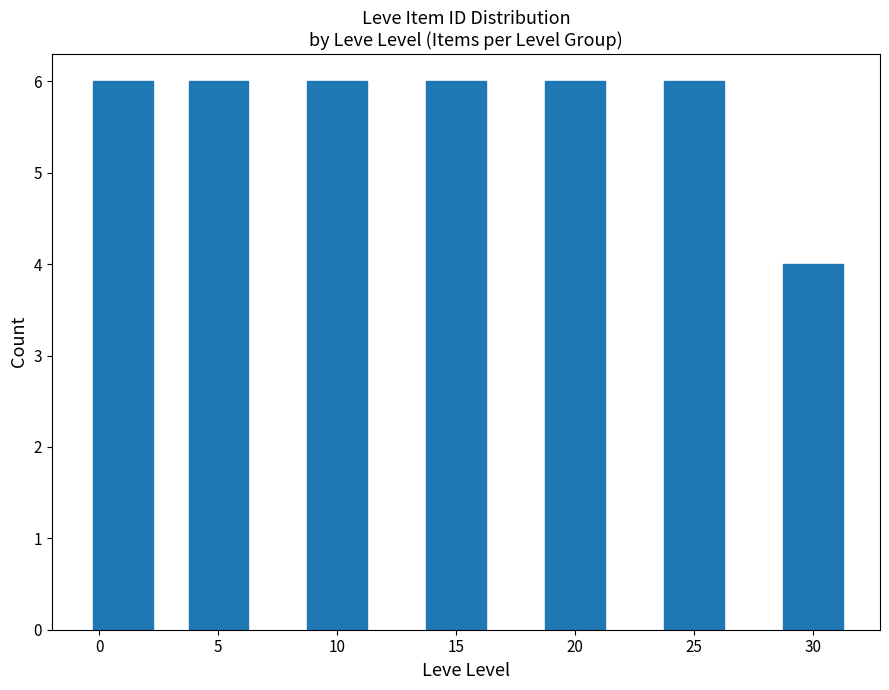

Reading left to right, list all the values displayed in this chart.

0=6	5=6	10=6	15=6	20=6	25=6	30=4